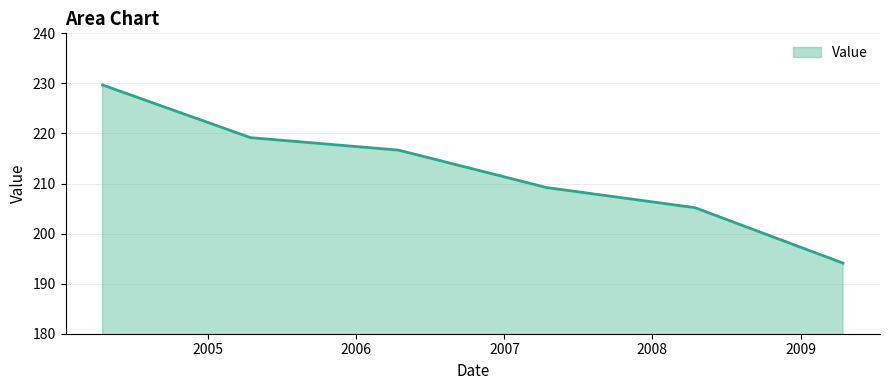

How many distinct data groups are displayed?

1